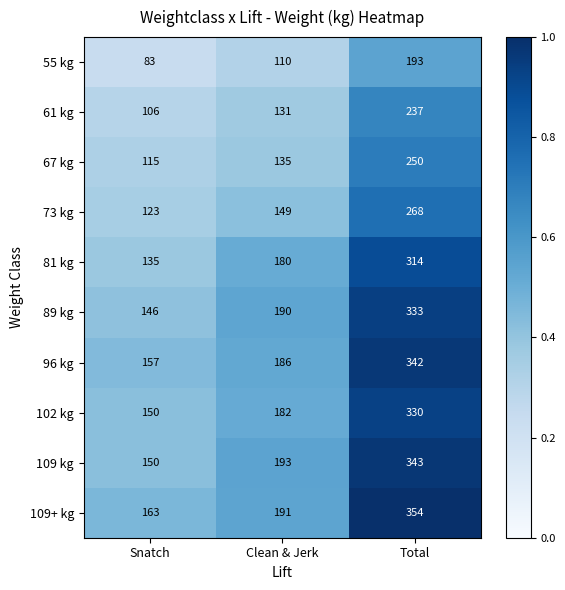

Which series has the largest range (max minus min)?

109 kg